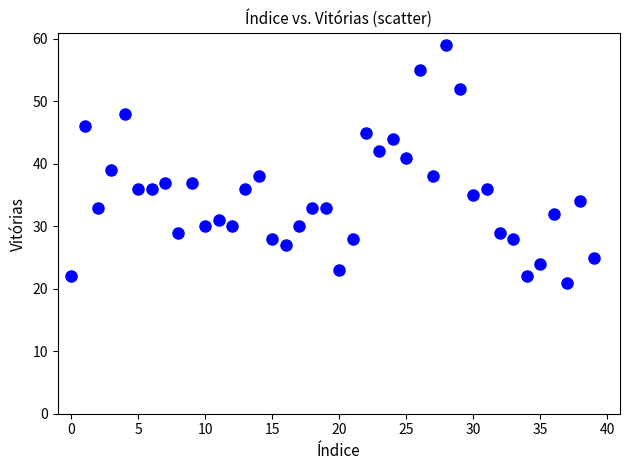

What is the range of Y values (max minus min)?

38